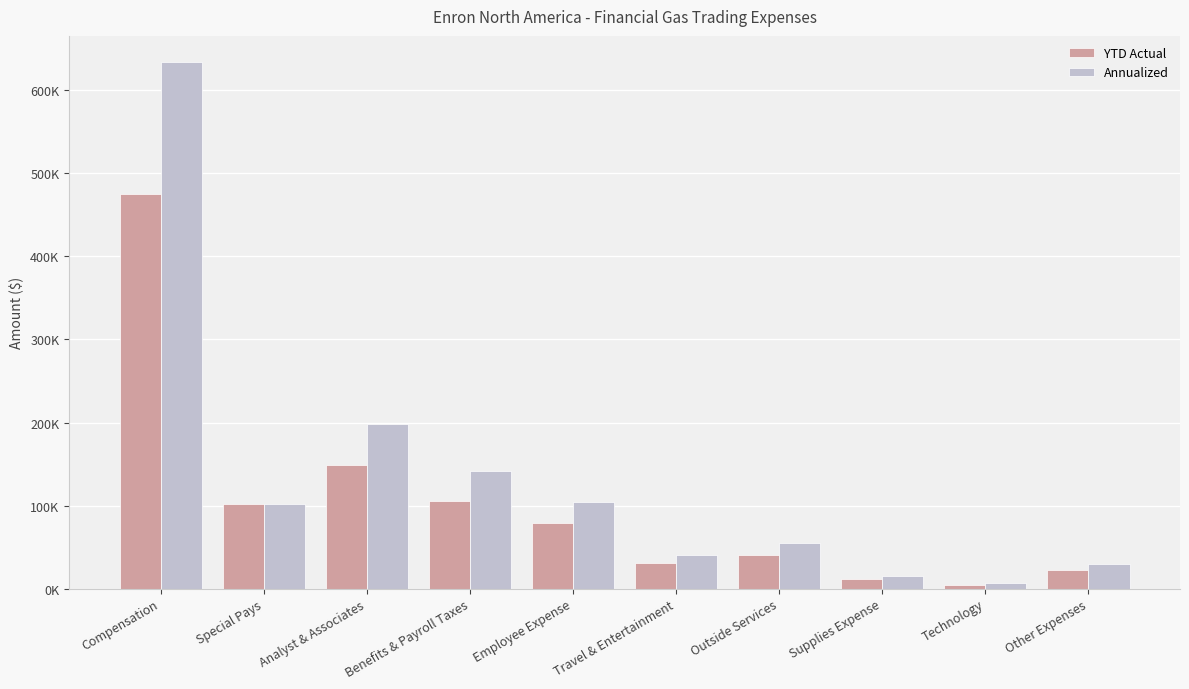

What are all the series names shown in the legend?

YTD Actual, Annualized